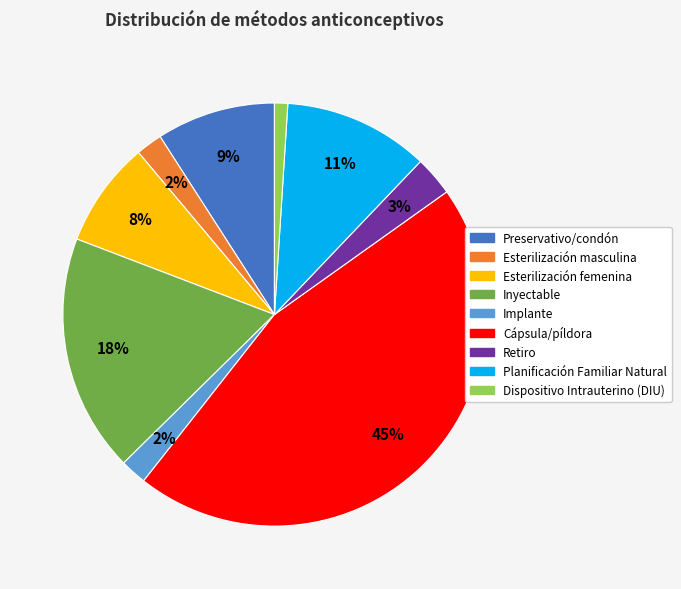

Is there any slice that represents more than half of the pie?

No